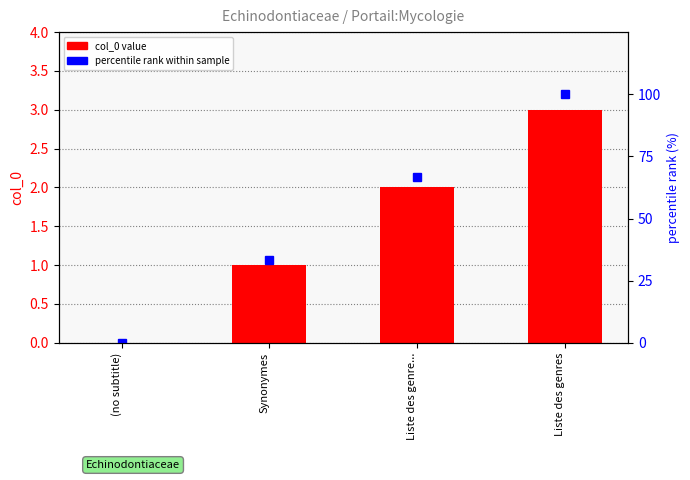

Reading right to left, transcribe all the data shown in this chart.

col_0 value: 3.0	2.0	1.0	0.0
percentile rank within sample: 100.0	66.7	33.3	0.0